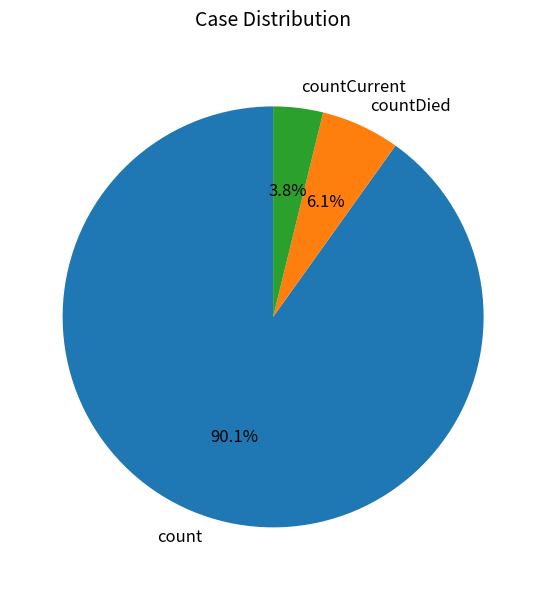

Does countCurrent account for over 50% of the chart?

No